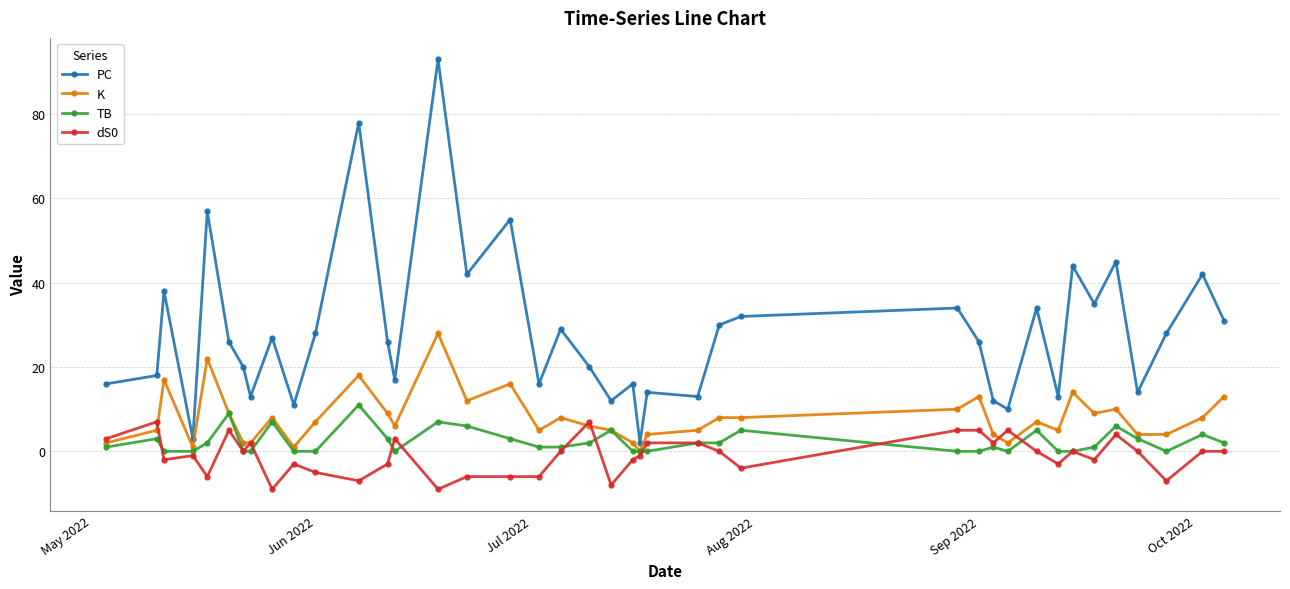

Reading left to right, what are all the values shown in this chart?

PC: 16	18	38	3	57	26	20	13	27	11	28	78	26	17	93	42	55	16	29	20	12	16	2	14	13	30	32	34	26	12	10	34	13	44	35	45	14	28	42	31
K: 2	5	17	1	22	9	2	2	8	1	7	18	9	6	28	12	16	5	8	6	5	2	0	4	5	8	8	10	13	4	2	7	5	14	9	10	4	4	8	13
TB: 1	3	0	0	2	9	0	0	7	0	0	11	3	0	7	6	3	1	1	2	5	0	0	0	2	2	5	0	0	1	0	5	0	0	1	6	3	0	4	2
dS0: 3	7	-2	-1	-6	5	0	2	-9	-3	-5	-7	-3	3	-9	-6	-6	-6	0	7	-8	-2	-1	2	2	0	-4	5	5	2	5	0	-3	0	-2	4	0	-7	0	0